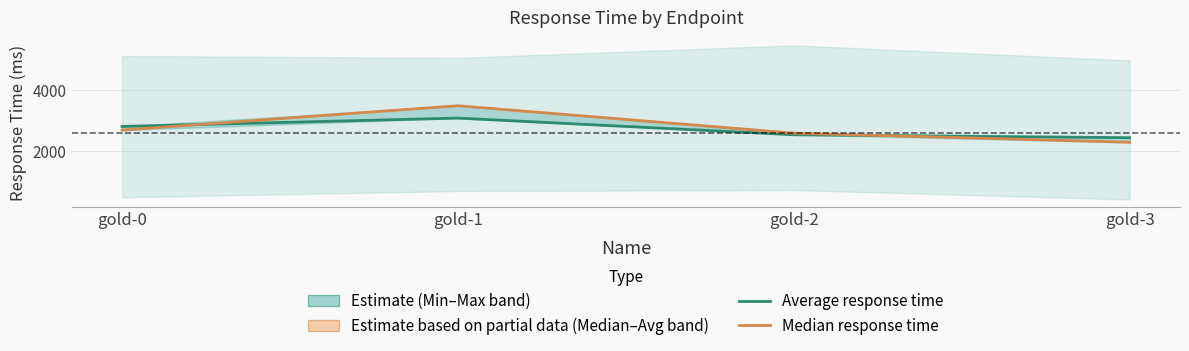

What is the difference between the maximum and minimum values in the Median response time series?

1200